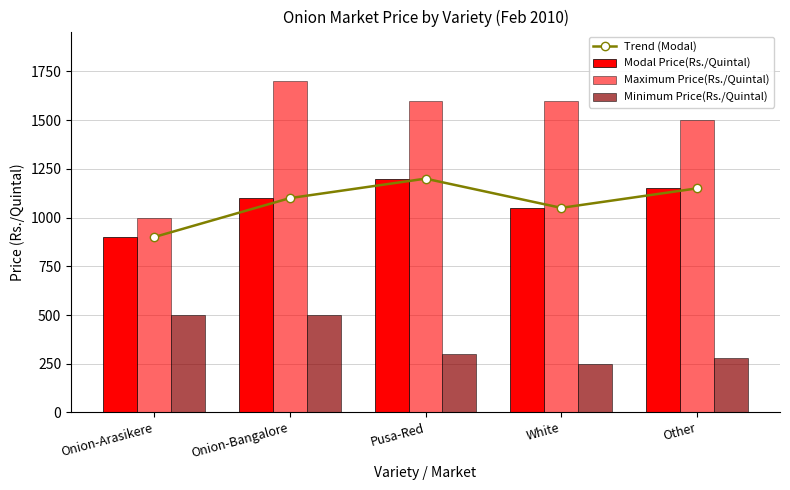

The Modal Price(Rs./Quintal) series shows 259 at Pusa-Red. True or false?

False